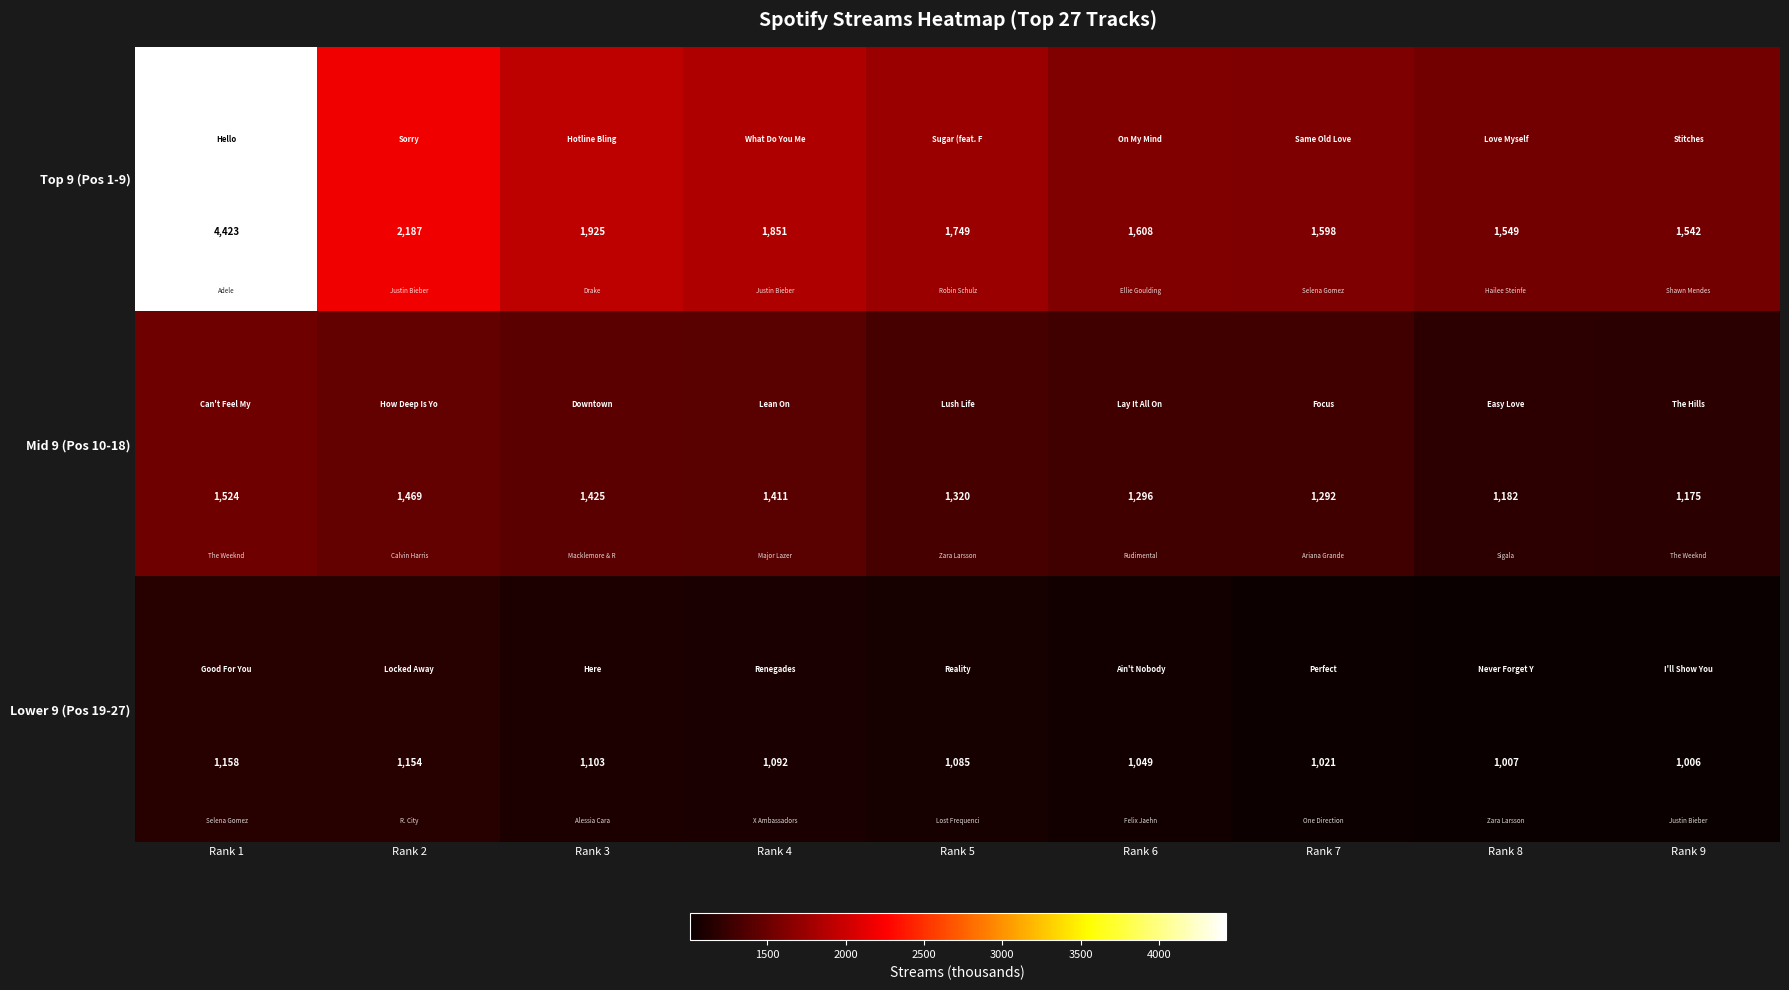

Reading right to left, extract all data points from this chart.

Top 9 (Pos 1-9): Rank 9=1542	Rank 8=1549	Rank 7=1598	Rank 6=1608	Rank 5=1749	Rank 4=1851	Rank 3=1925	Rank 2=2187	Rank 1=4423
Mid 9 (Pos 10-18): Rank 9=1175	Rank 8=1182	Rank 7=1292	Rank 6=1296	Rank 5=1320	Rank 4=1411	Rank 3=1425	Rank 2=1469	Rank 1=1524
Lower 9 (Pos 19-27): Rank 9=1006	Rank 8=1007	Rank 7=1021	Rank 6=1049	Rank 5=1085	Rank 4=1092	Rank 3=1103	Rank 2=1154	Rank 1=1158